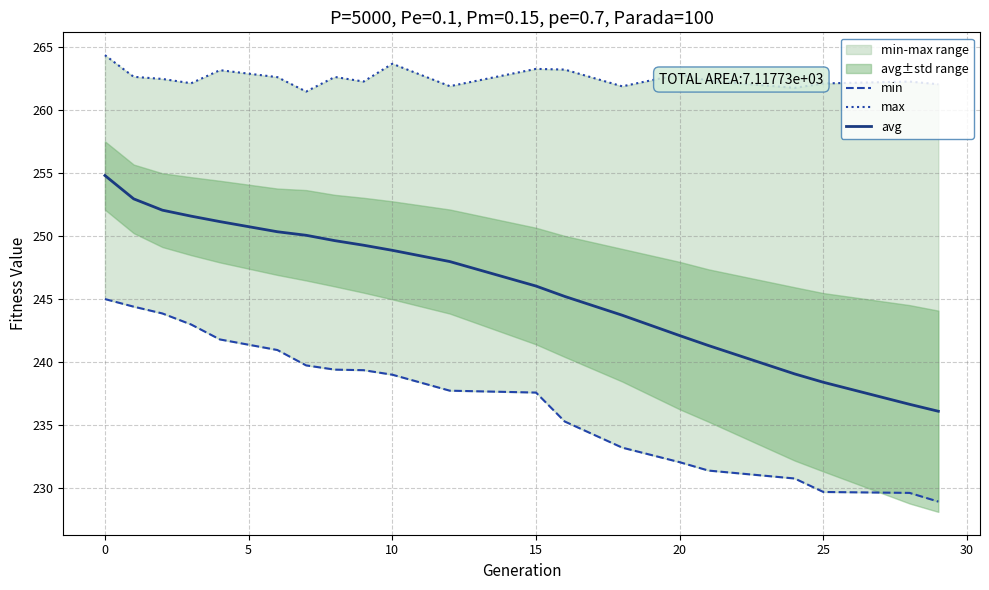

What is the value of the avg point at the 12th from the left?

246.0